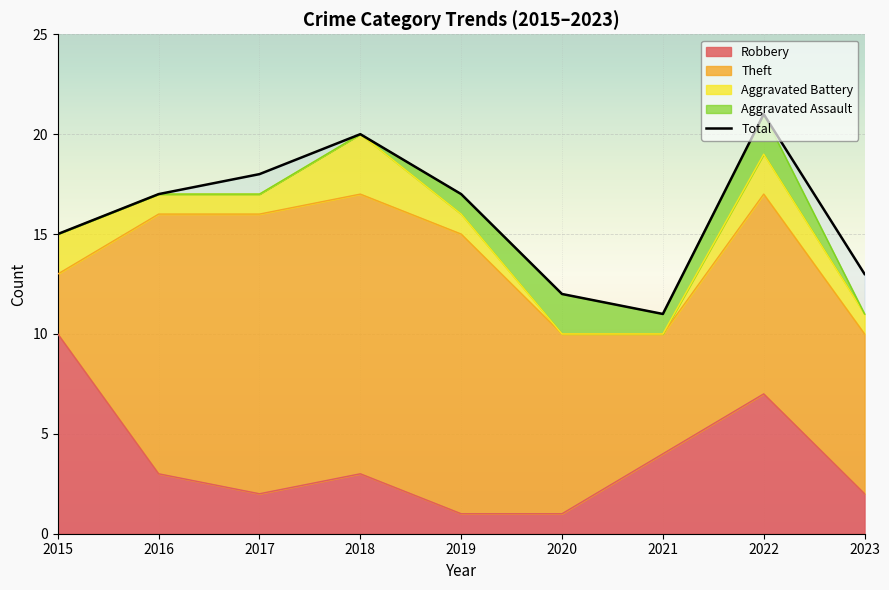

At which category does the chart reach its peak across all series?

2022